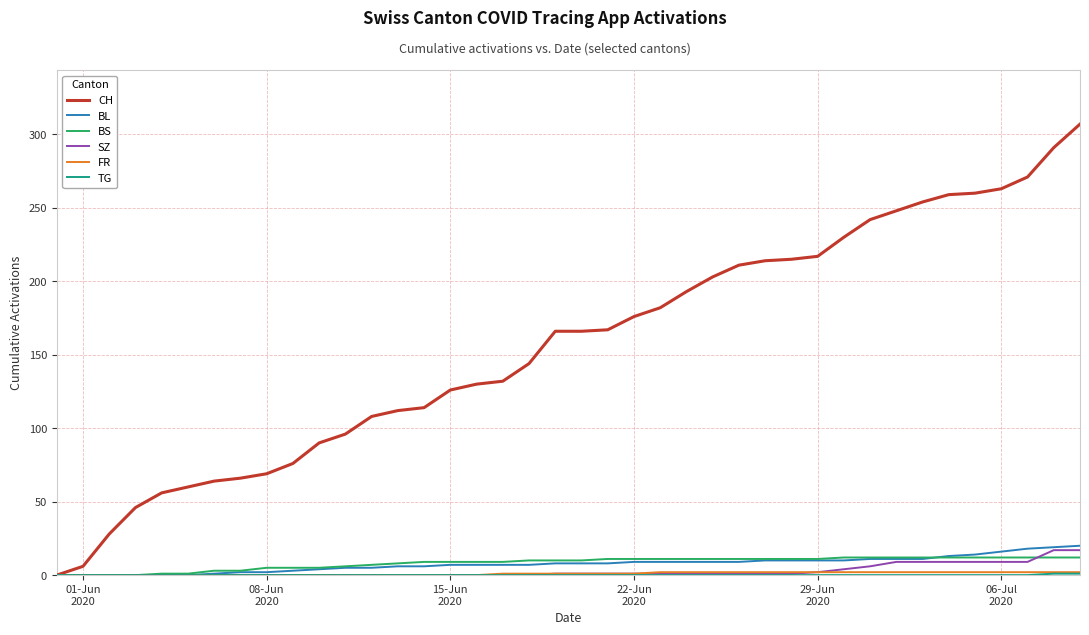

Which series has the widest spread of values?

CH